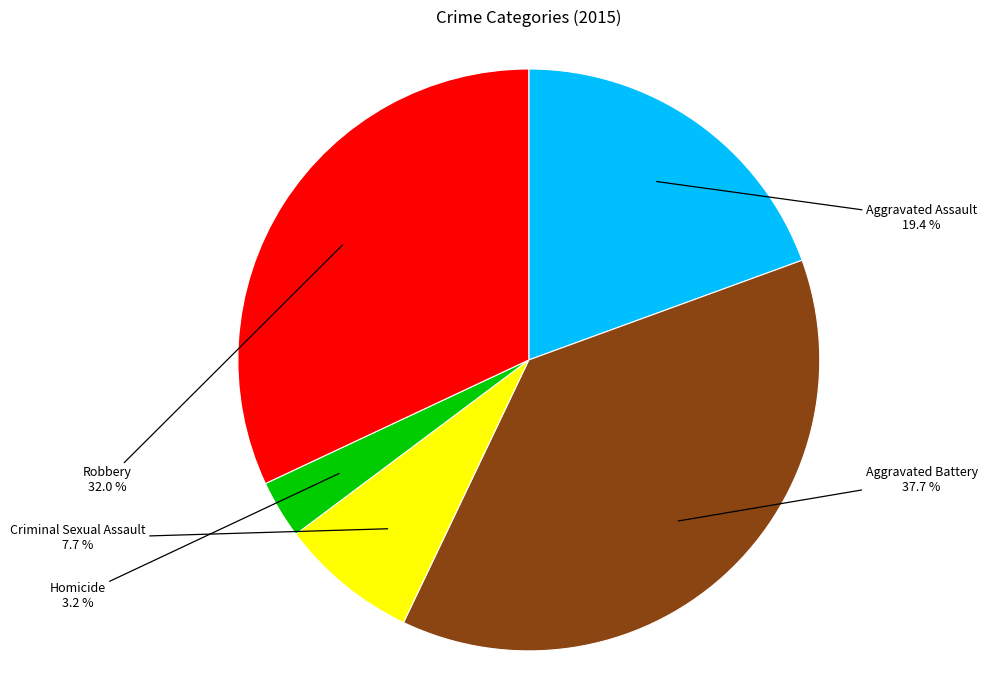

What percentage is NOT represented by Aggravated Battery?

62.3%